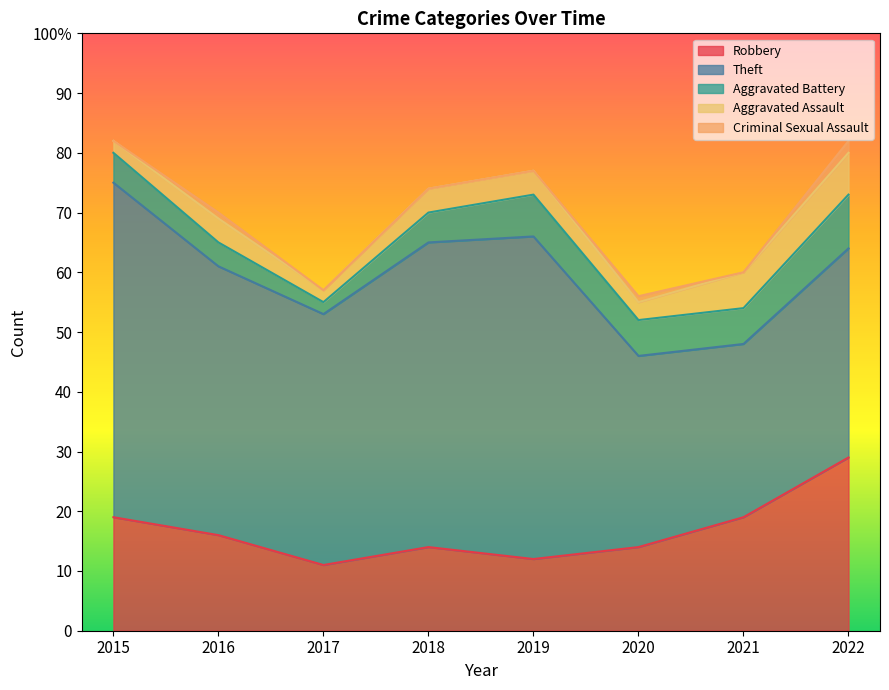

At which label does Criminal Sexual Assault reach its peak?

2022